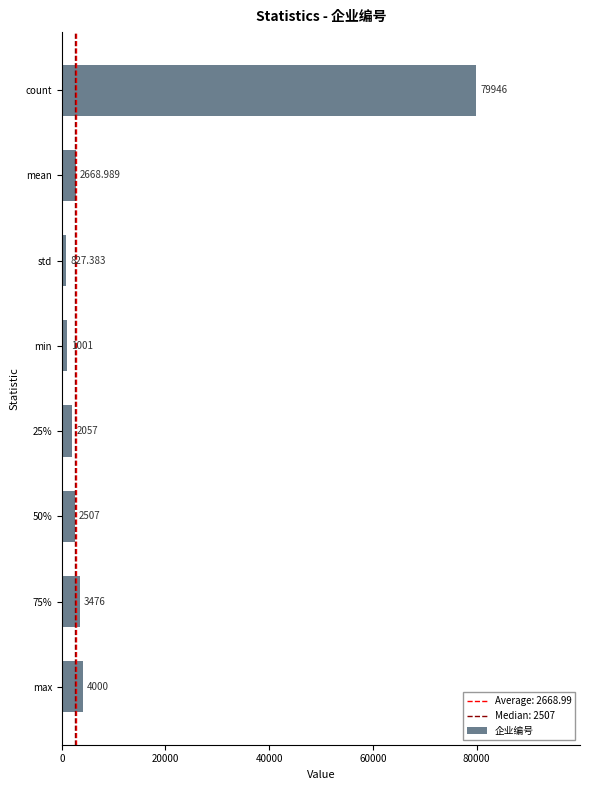

Rank the categories by value from highest to lowest.

count, max, 75%, mean, 50%, 25%, min, std